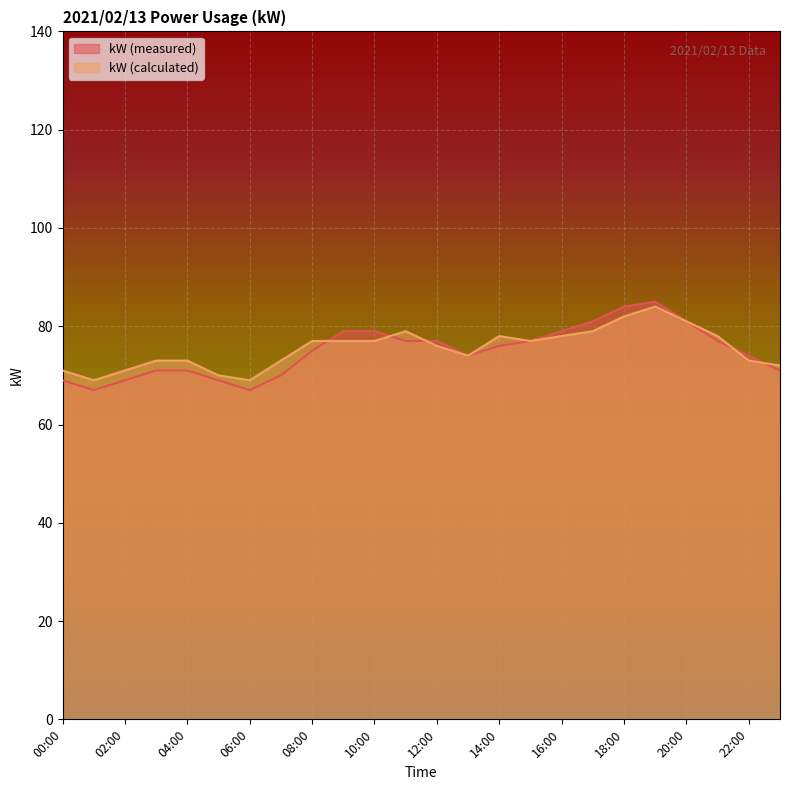

What is the sum of the kW (calculated) values at 04:00 and 19:00?

157